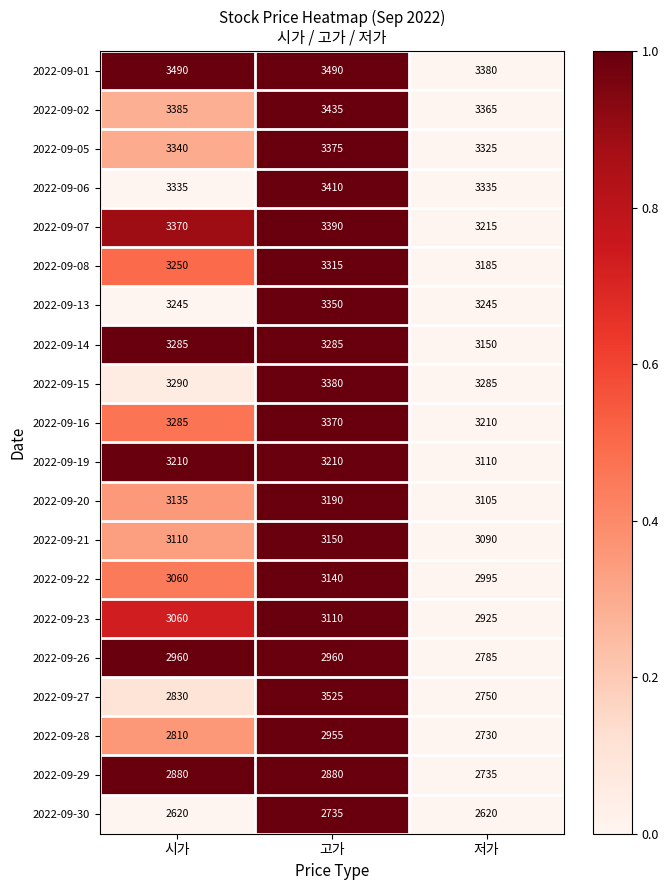

Is the value of 2022-09-21 at 저가 greater than the value of 2022-09-22 at 고가?

No